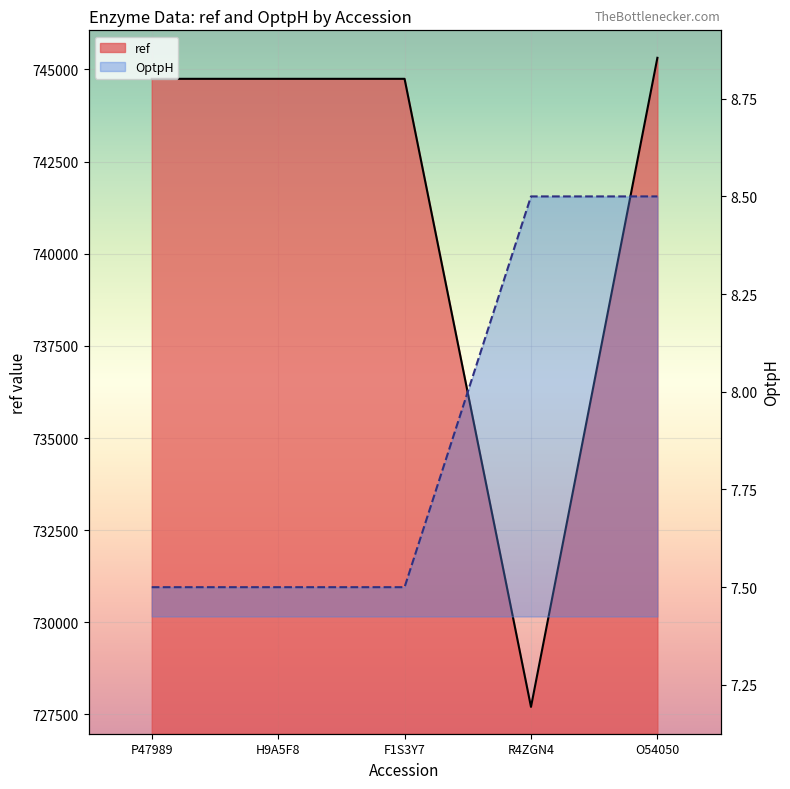

List the labels in order of OptpH value, largest first.

R4ZGN4, O54050, P47989, H9A5F8, F1S3Y7